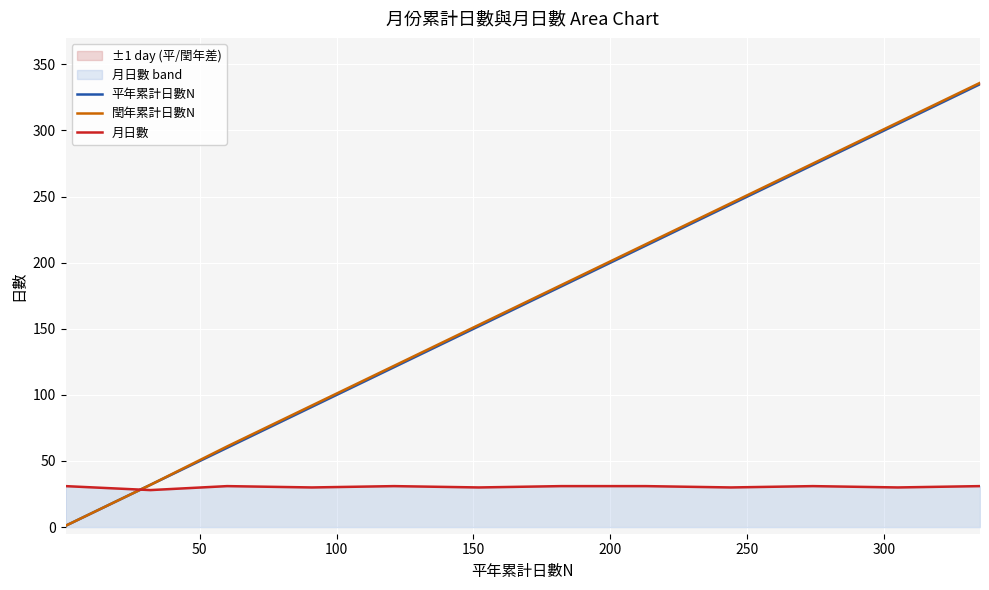

What is the value of the 平年累計日數N point at the 8th from the left?

213